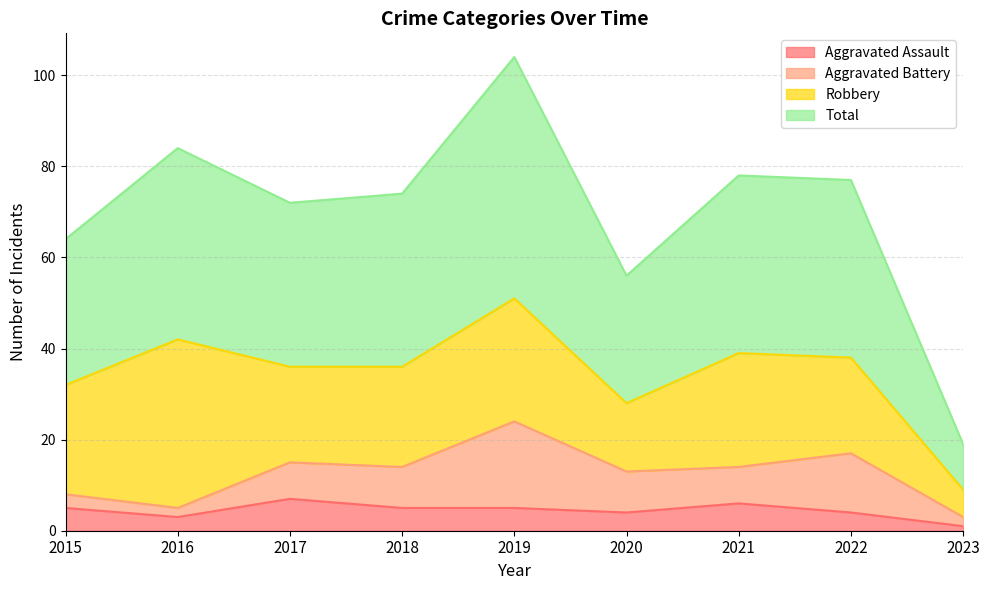

Rank the categories by Aggravated Assault value from highest to lowest.

2017, 2021, 2015, 2018, 2019, 2020, 2022, 2016, 2023